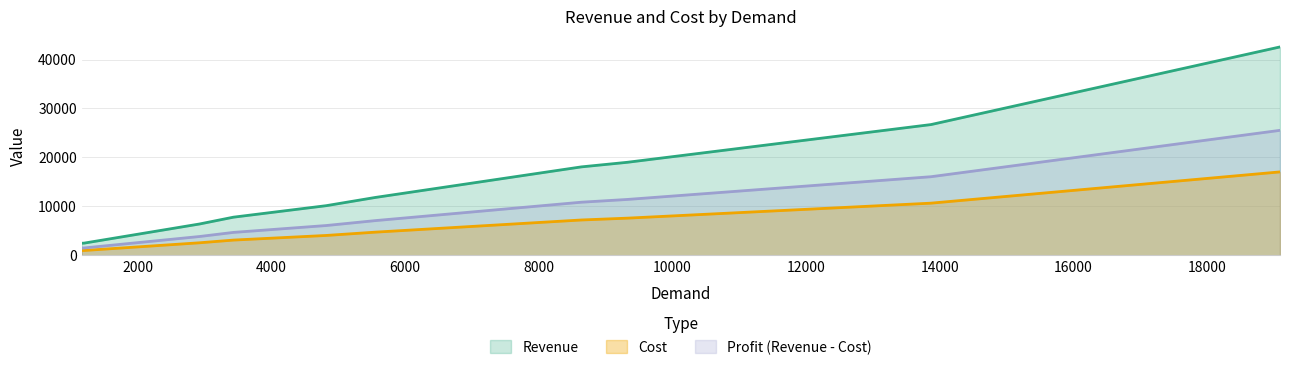

Rank the series by their average value, from highest to lowest.

Revenue, Profit (Revenue - Cost), Cost